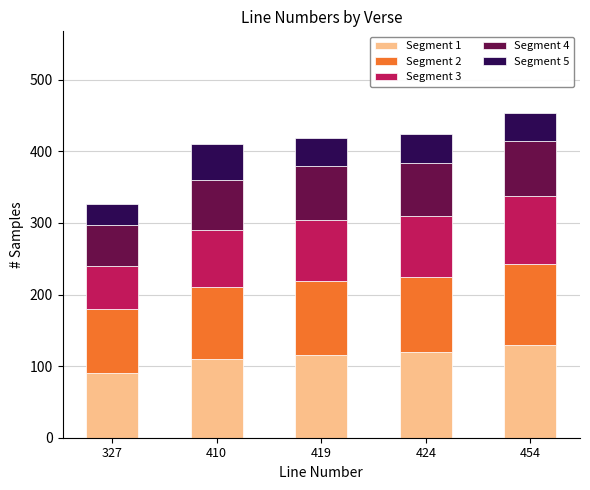

What is the difference between the maximum and minimum values in the Segment 1 series?

40